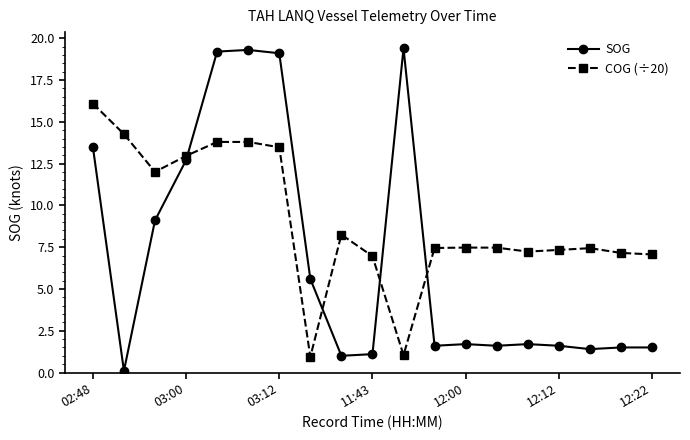

What is the value of the COG (÷20) point at the 7th from the left?

13.5